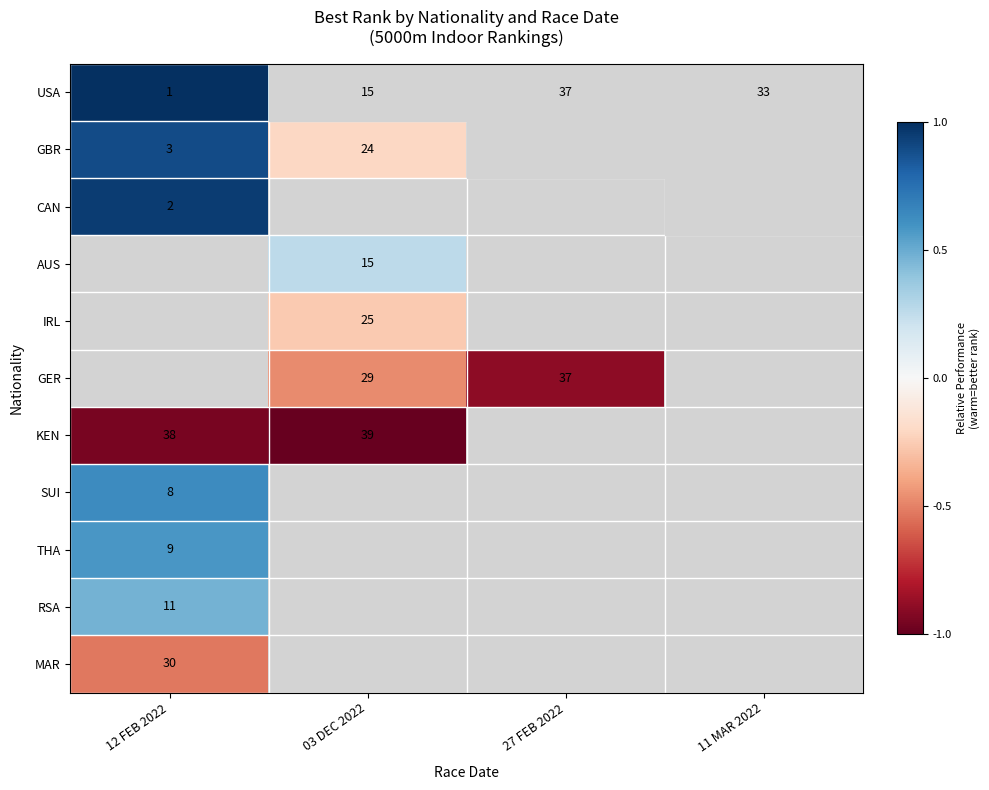

Where is USA nearest to the value 19?

03 DEC 2022